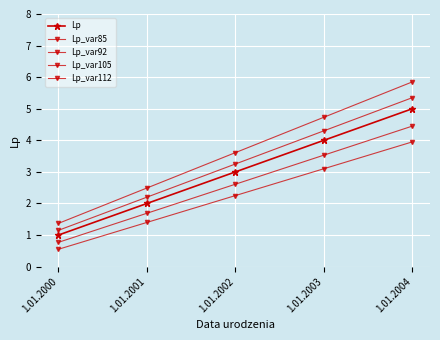

True or false: Lp_var112 and Lp_var105 cross at least once.

False